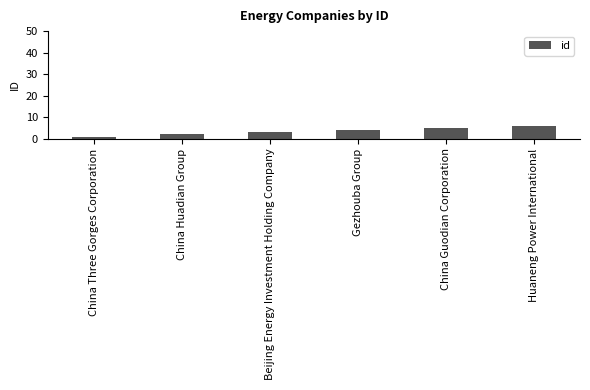

Between China Huadian Group and China Guodian Corporation, which is larger?

China Guodian Corporation